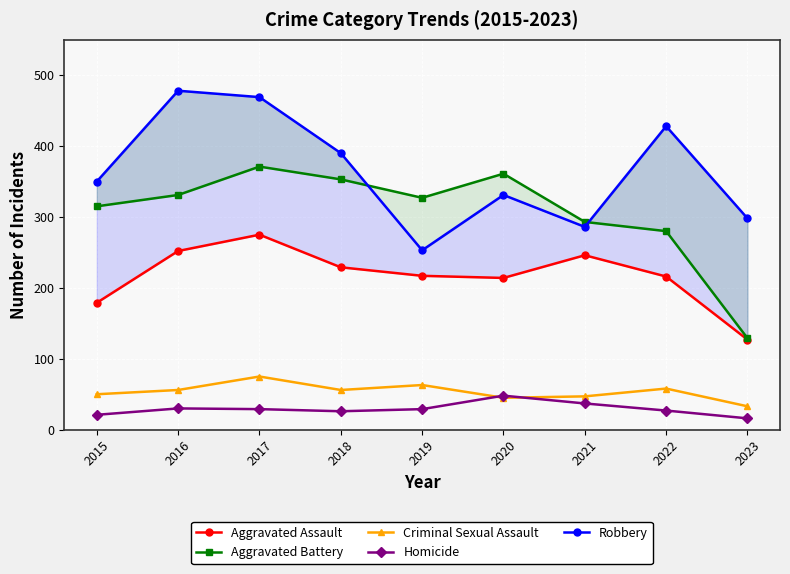

Reading left to right, extract all data points from this chart.

Aggravated Assault: 179	252	275	229	217	214	246	216	127
Aggravated Battery: 315	331	371	353	327	361	293	280	129
Criminal Sexual Assault: 50	56	75	56	63	45	47	58	33
Homicide: 21	30	29	26	29	48	37	27	16
Robbery: 350	478	469	390	253	331	286	428	298